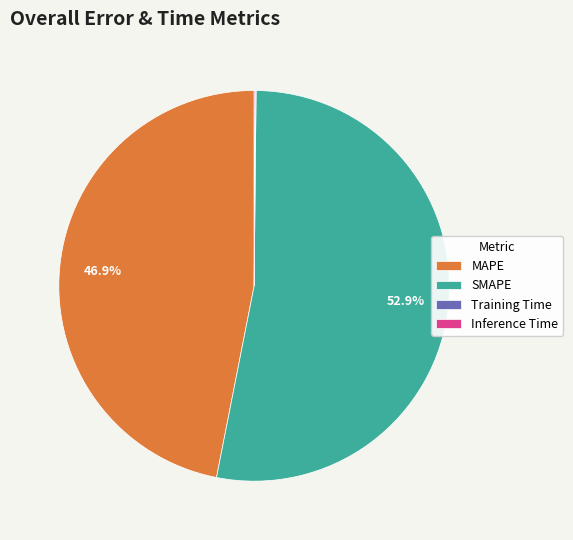

To the nearest percent, what portion does SMAPE represent?

53%